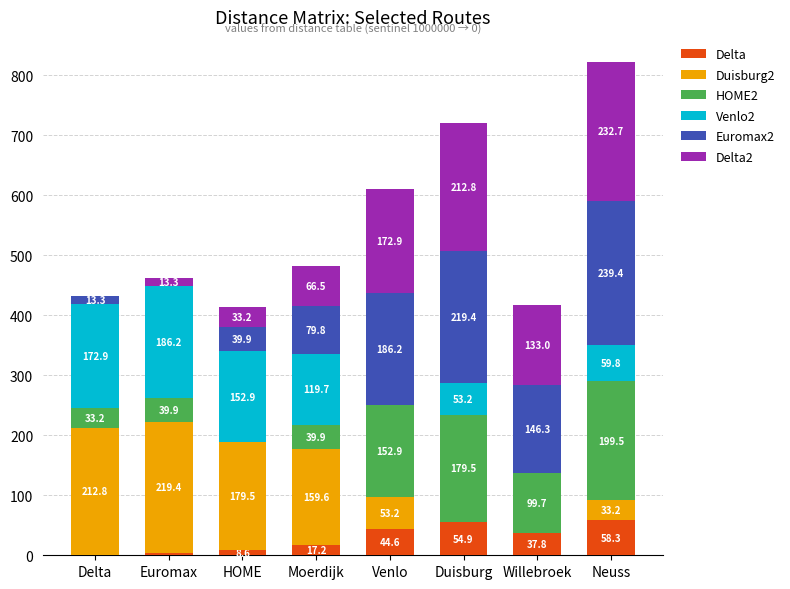

How many values in the Delta series exceed 37?

4